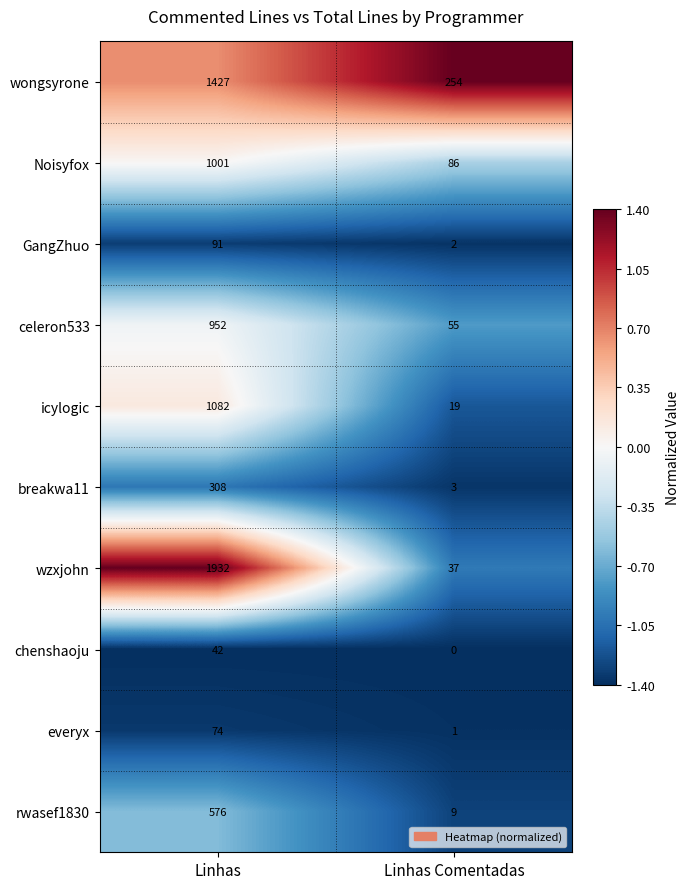

Rank the series by their maximum value, from highest to lowest.

wzxjohn, wongsyrone, icylogic, Noisyfox, celeron533, rwasef1830, breakwa11, GangZhuo, everyx, chenshaoju